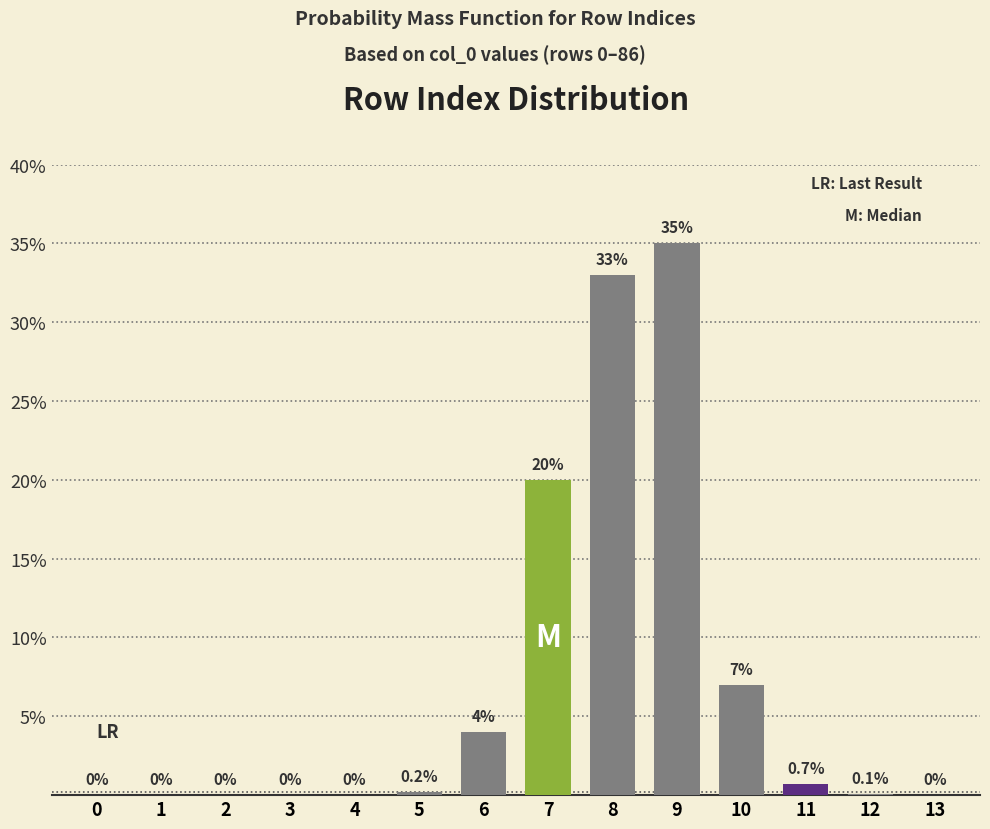

Reading right to left, transcribe all the data shown in this chart.

13=0.0	12=0.1	11=0.7	10=7.0	9=35.0	8=33.0	7=20.0	6=4.0	5=0.2	4=0.0	3=0.0	2=0.0	1=0.0	0=0.0